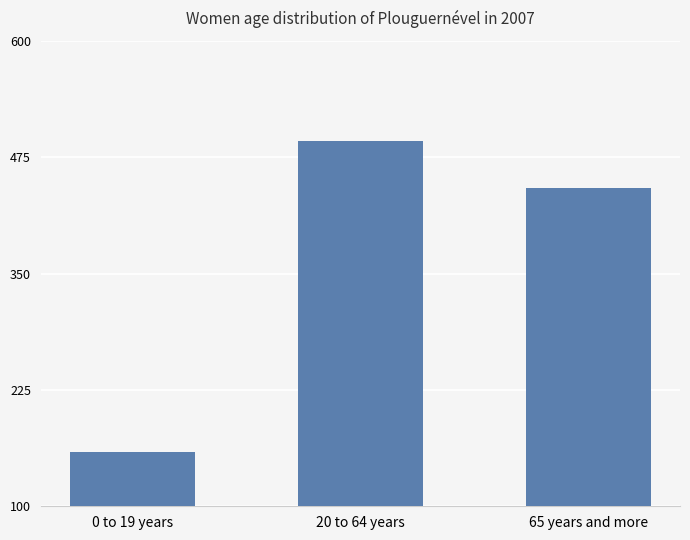

Which has a higher value, 20 to 64 years or 0 to 19 years?

20 to 64 years